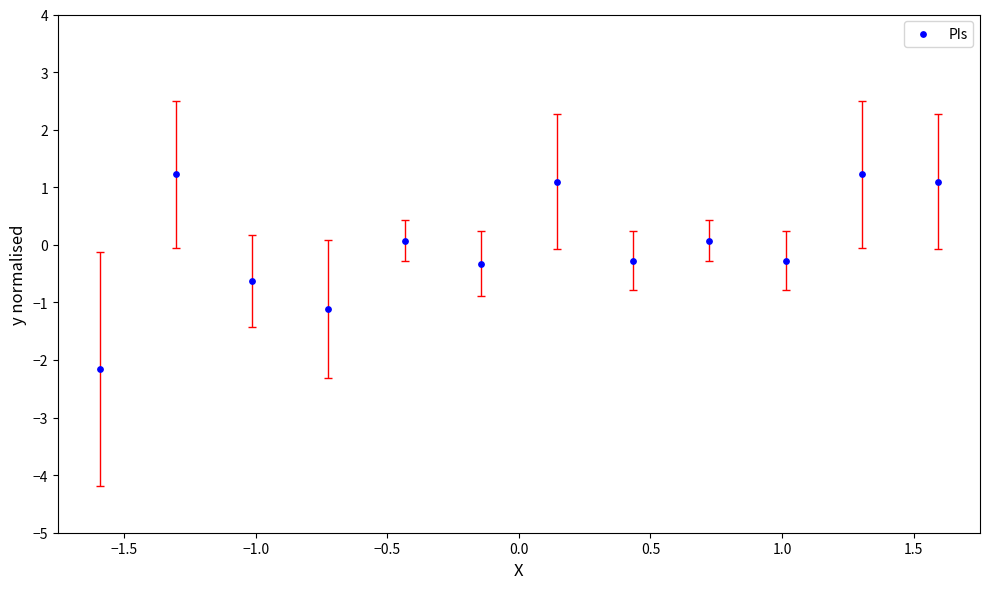

What is the range of Y values (max minus min)?

3.4